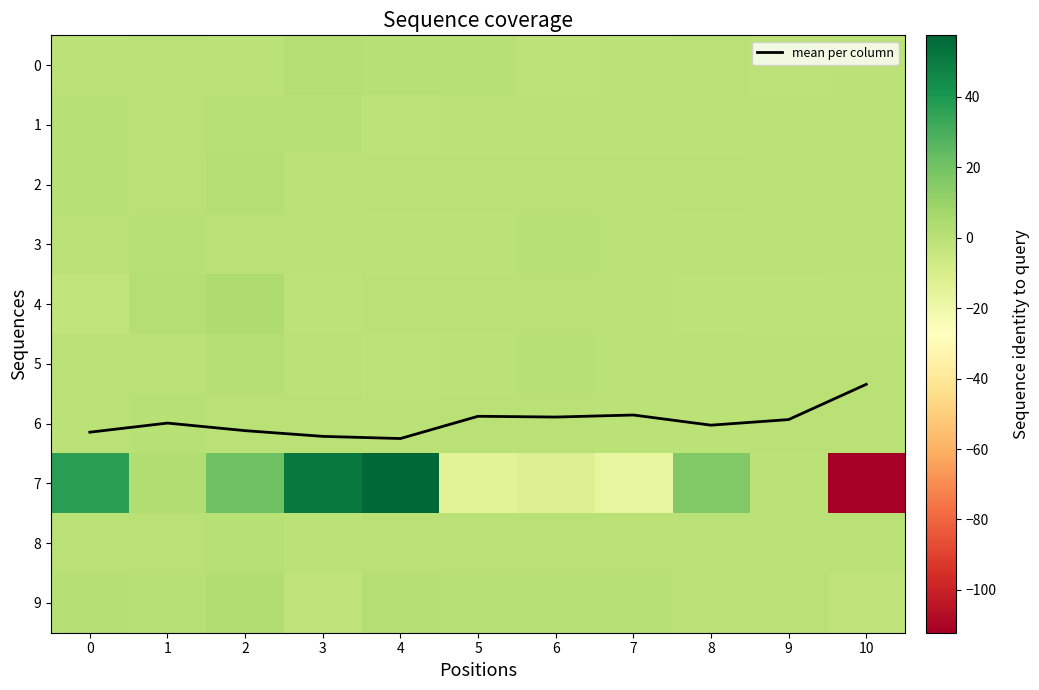

At which label is mean per column closest to 5?

10